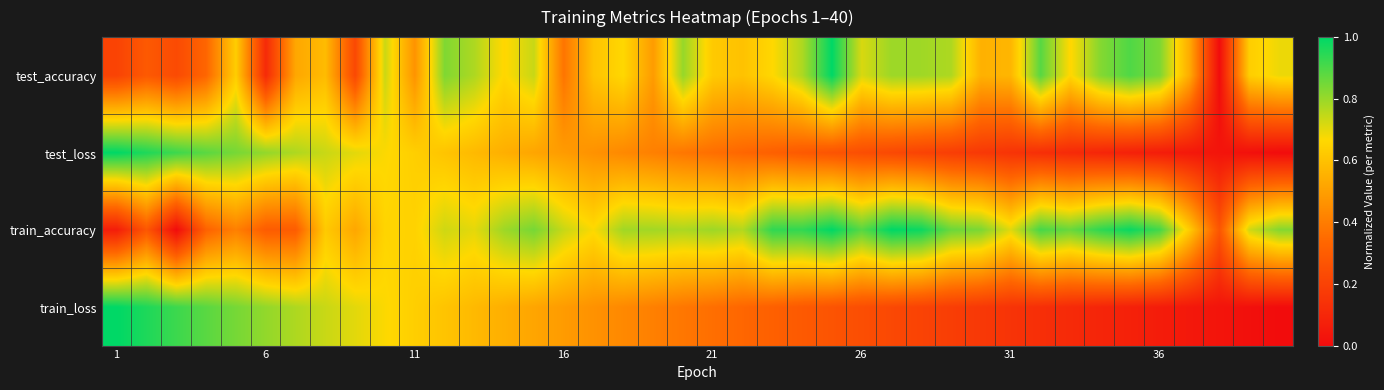

How many categories are shown in the chart?

40